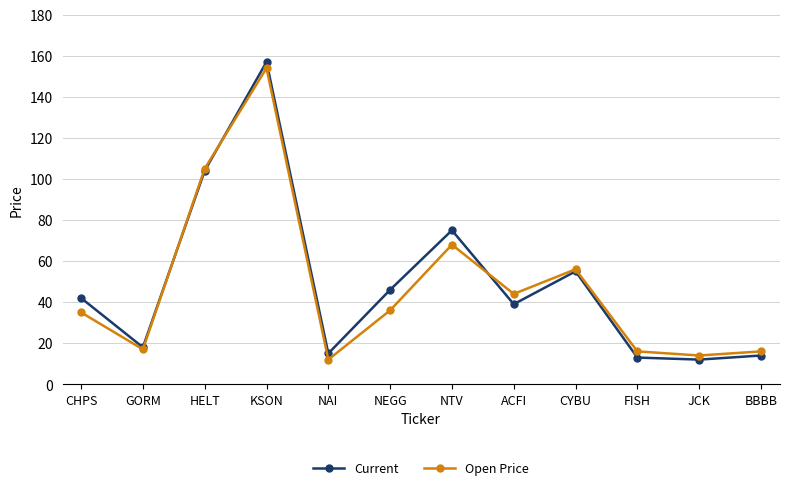

Which series has the largest range (max minus min)?

Current